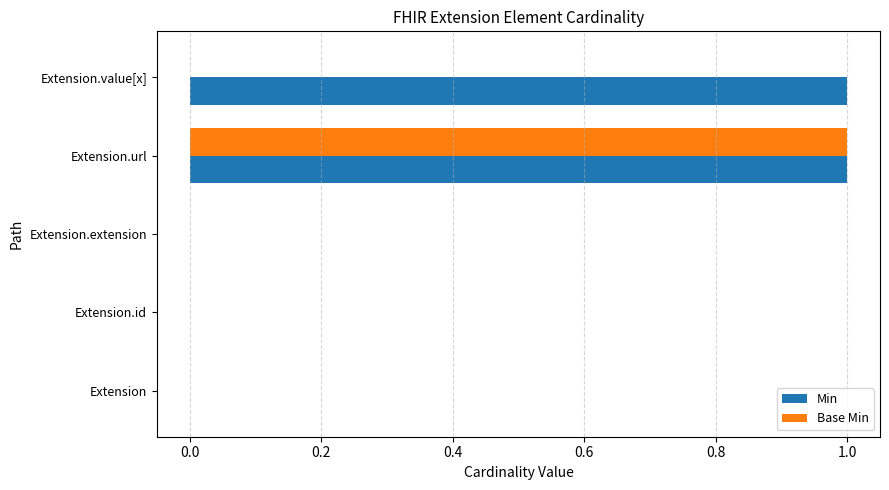

True or false: Base Min has a value of -1 at Extension.id.

False